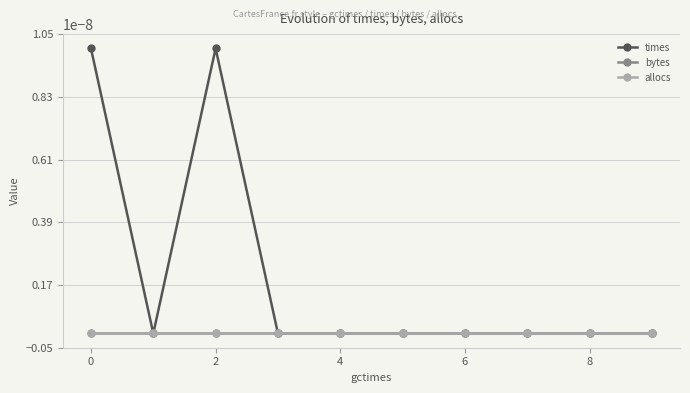

Is this an area chart (filled region under the line)?

No